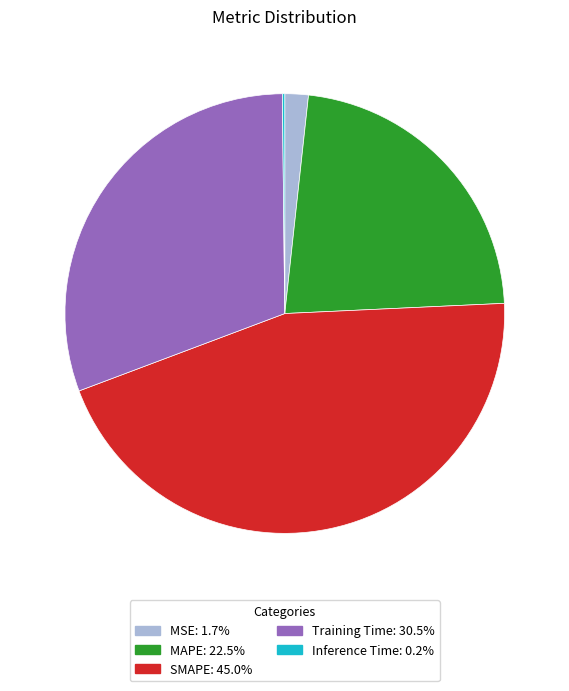

Does any single category account for the majority?

No